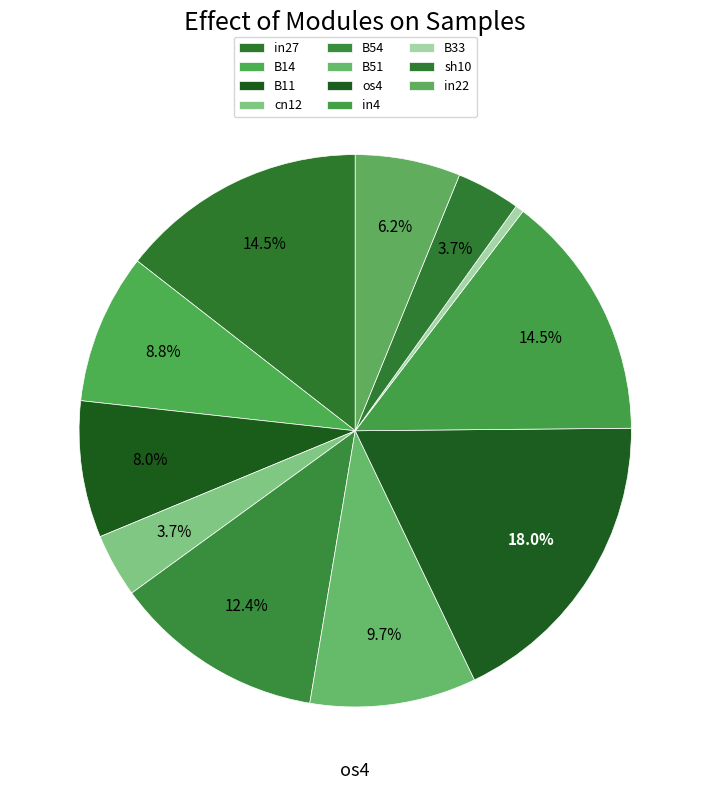

Count the number of slices in the pie.

11